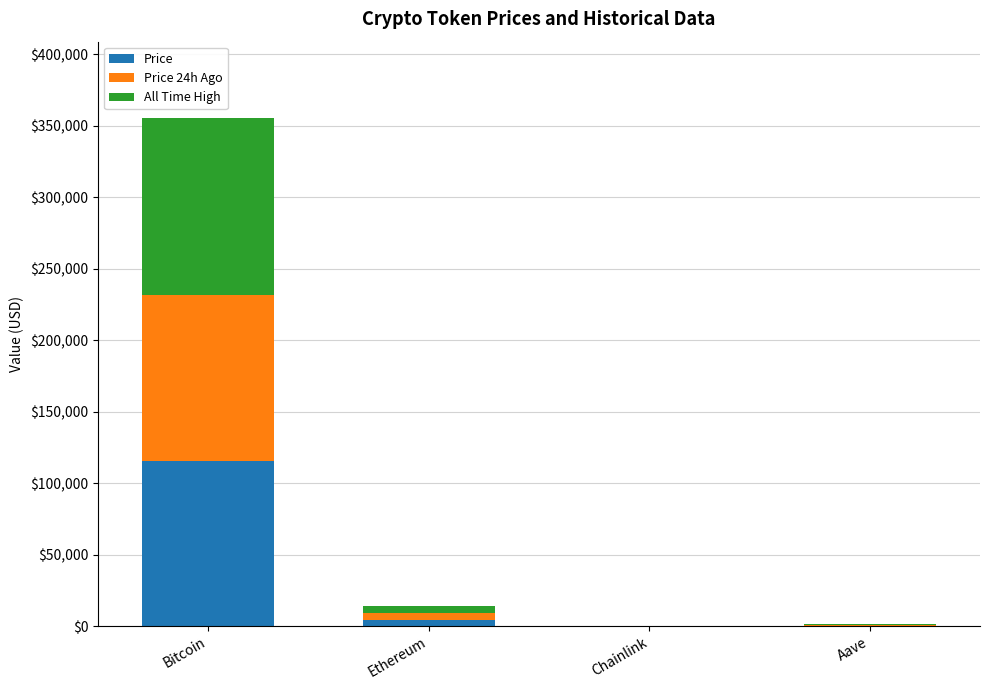

What is the total value across all series at Chainlink?

99.2